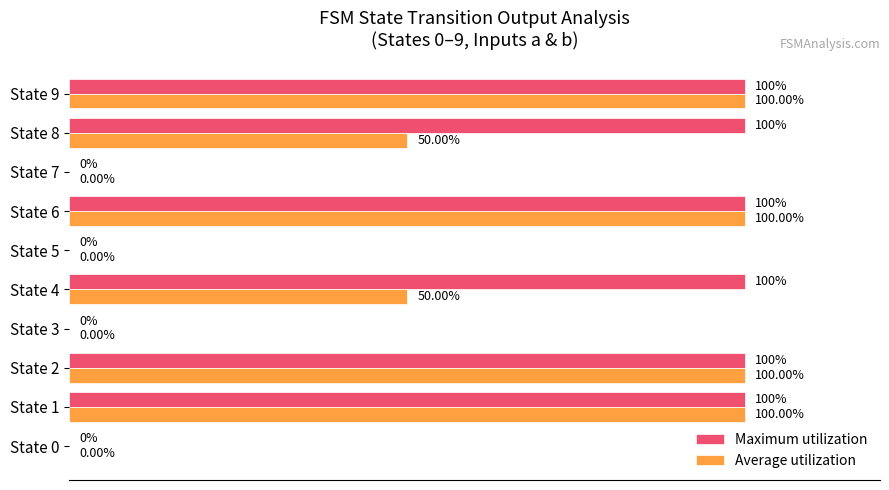

Which series has the largest total across all categories?

Maximum utilization